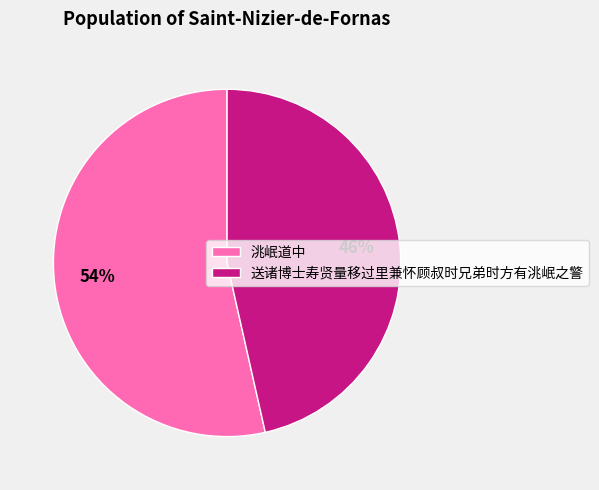

Rank the categories by value from lowest to highest.

送诸博士寿贤量移过里兼怀顾叔时兄弟时方有洮岷之警, 洮岷道中